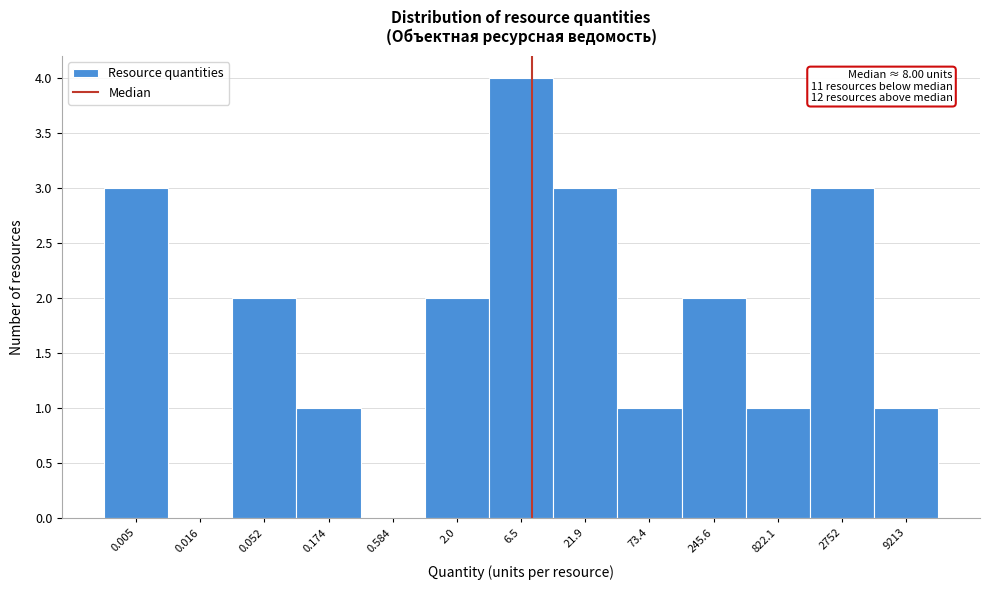

Reading left to right, transcribe all the data shown in this chart.

0.005=3	0.016=0	0.052=2	0.174=1	0.584=0	2.0=2	6.5=4	21.9=3	73.4=1	245.6=2	822.1=1	2752=3	9213=1